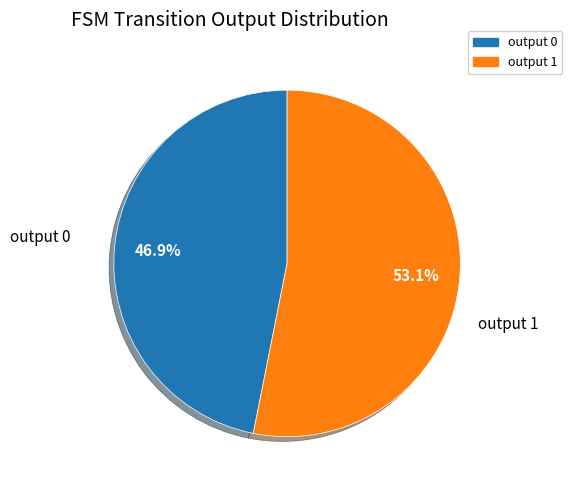

To the nearest percent, what is the average slice percentage?

50%